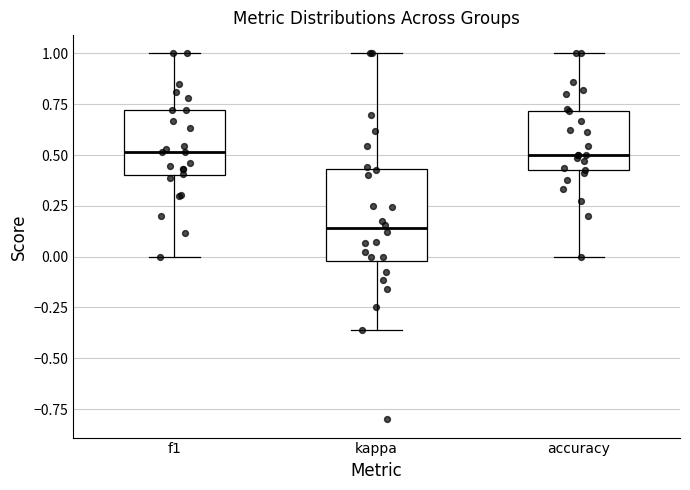

Reading left to right, transcribe this box plot: for each box, give where its median line is, the range the box spans, and where its two whiskers end, as read against the y-axis. The values are not printed on the chart, so give them approximately, as read against the axis.

f1: median 0.50, box 0.40 to 0.70, whiskers 0.00 to 1.00
kappa: median 0.15, box 0.00 to 0.45, whiskers -0.35 to 1.00
accuracy: median 0.50, box 0.40 to 0.70, whiskers 0.00 to 1.00